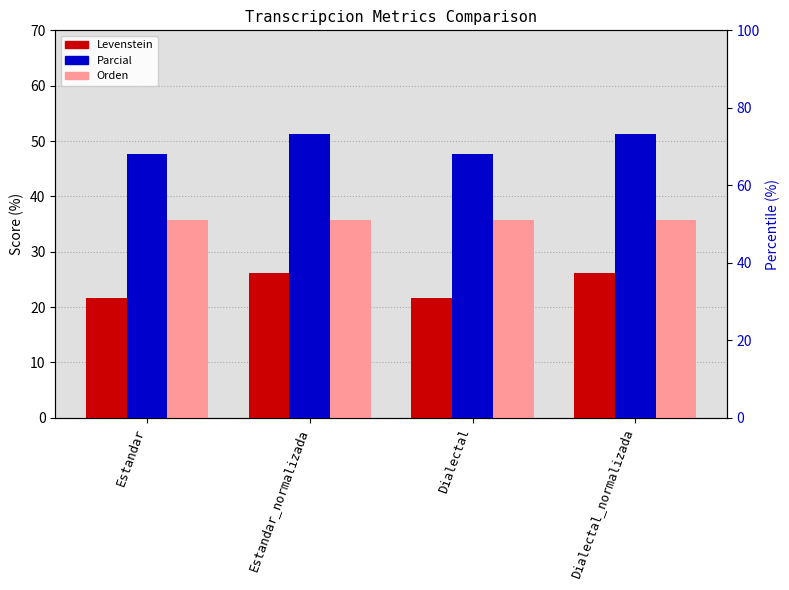

What is the average value of the Parcial series?

49.5